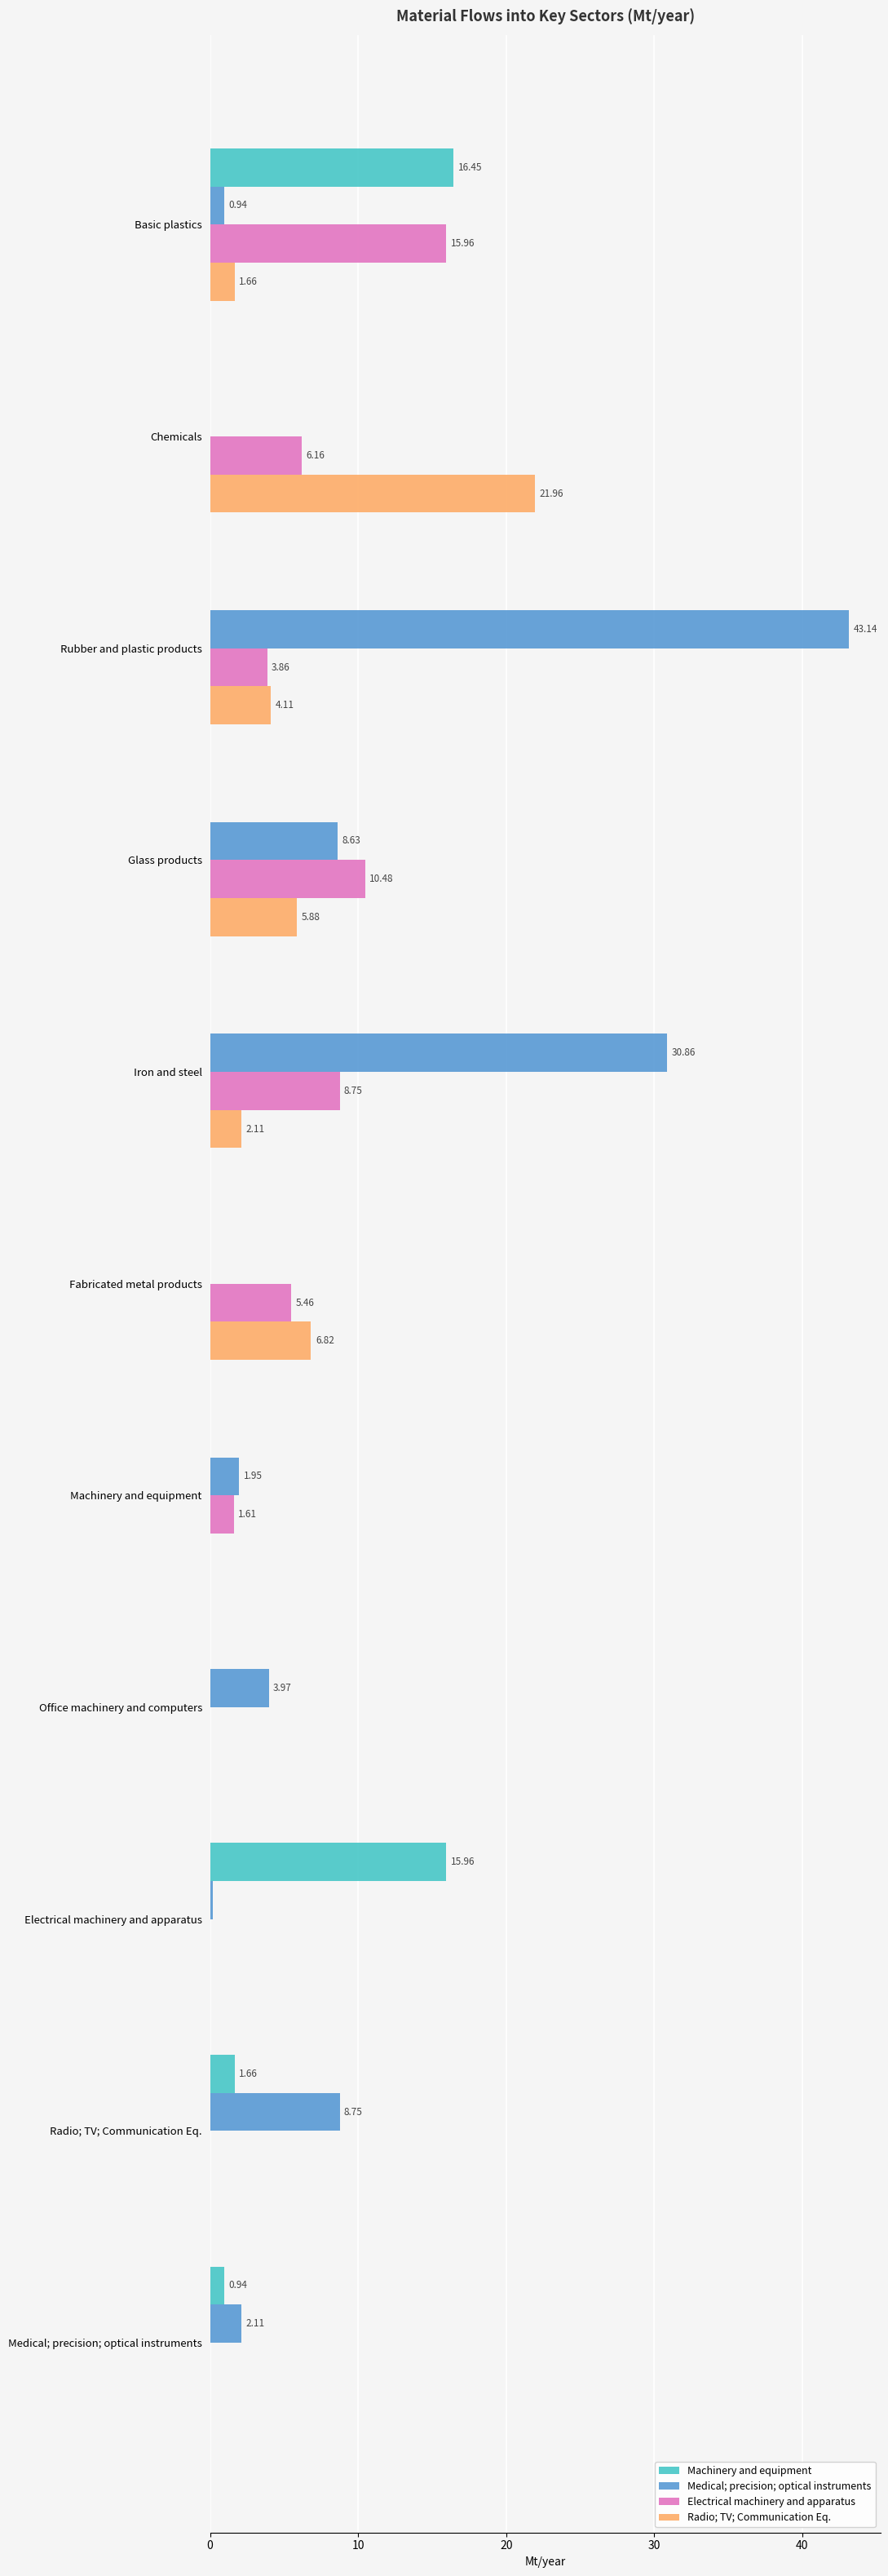

At which category is the sum across all series the highest?

Rubber and plastic products